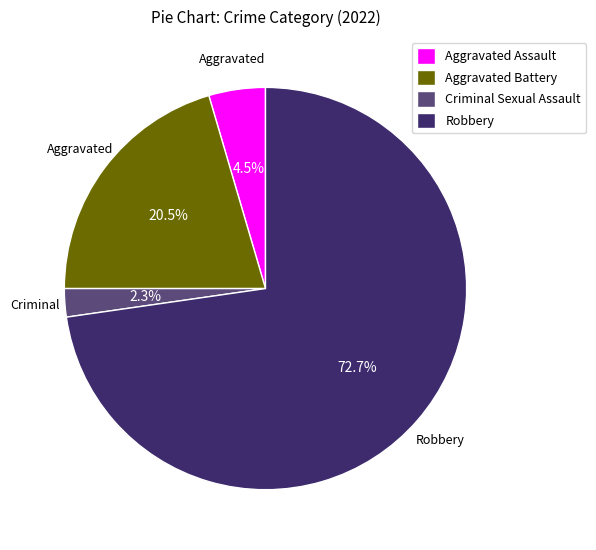

Do Criminal Sexual Assault and Aggravated Battery together represent more than half of the pie?

No